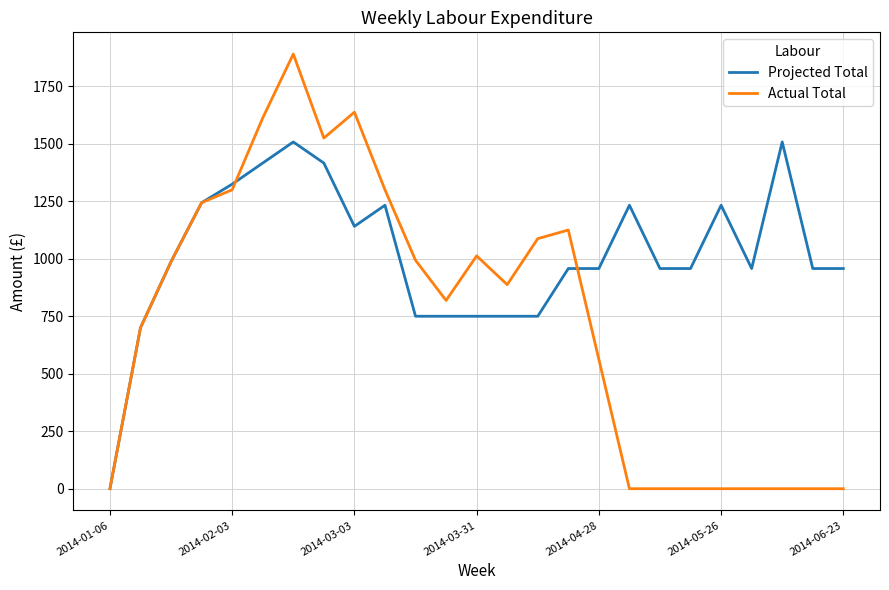

Rank the series by their average value, from highest to lowest.

Projected Total, Actual Total